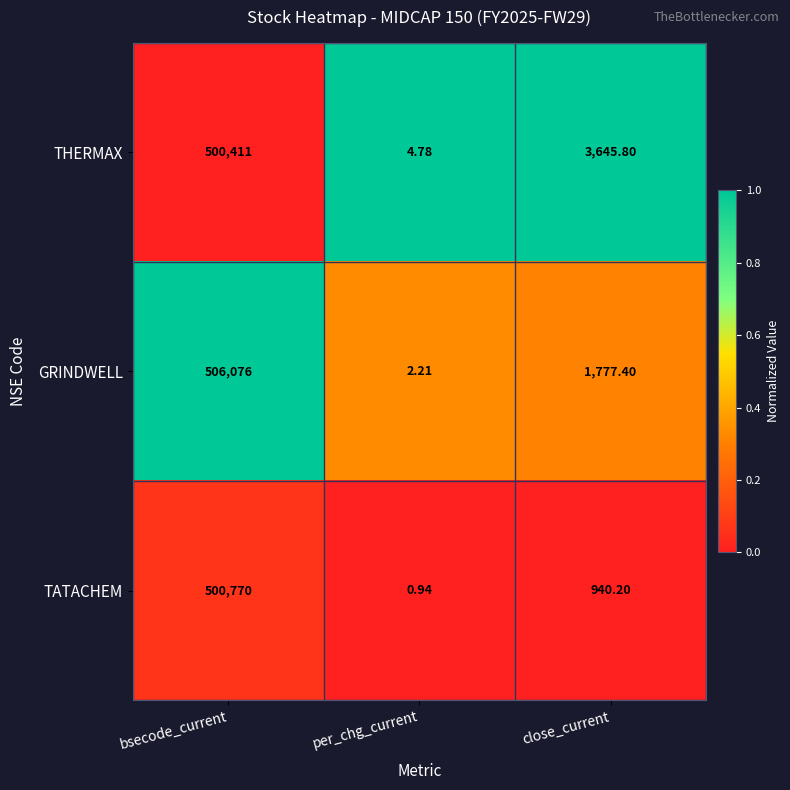

Rank the series by their average value, from highest to lowest.

GRINDWELL, THERMAX, TATACHEM